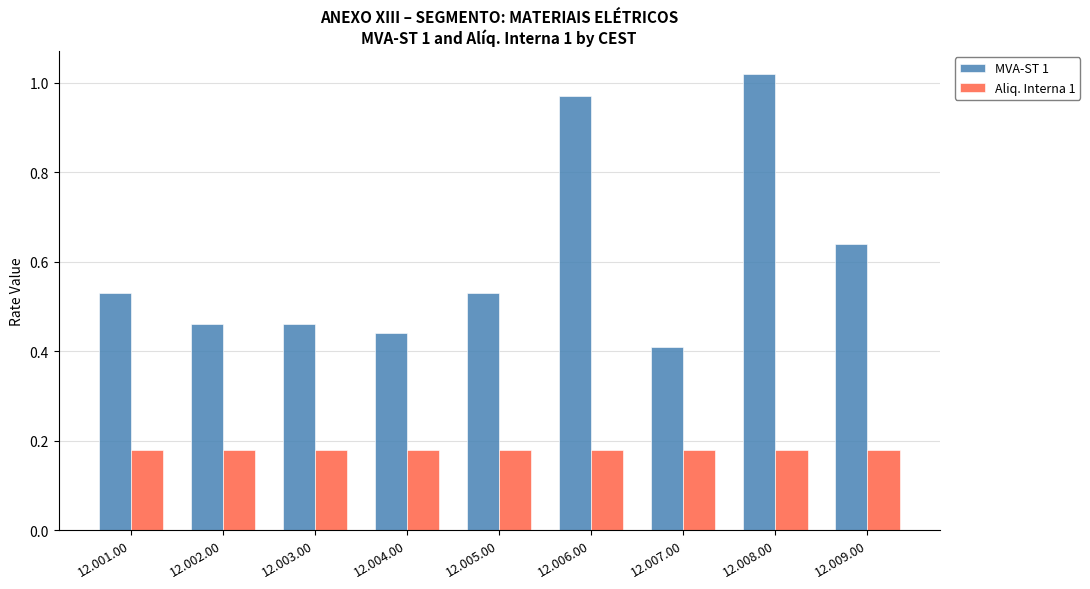

What are all the series names shown in the legend?

MVA-ST 1, Aliq. Interna 1